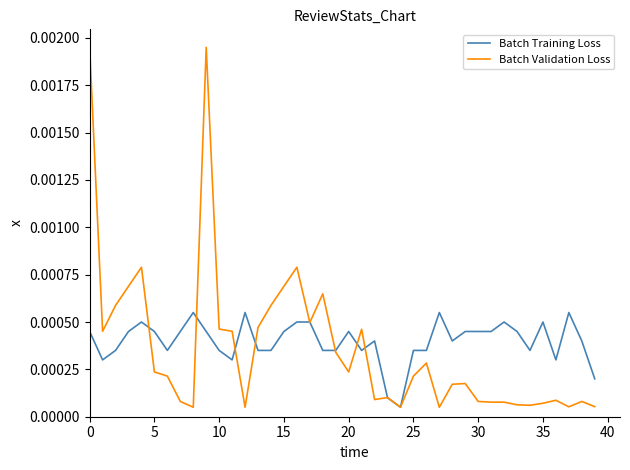

What are all the series names shown in the legend?

Batch Training Loss, Batch Validation Loss